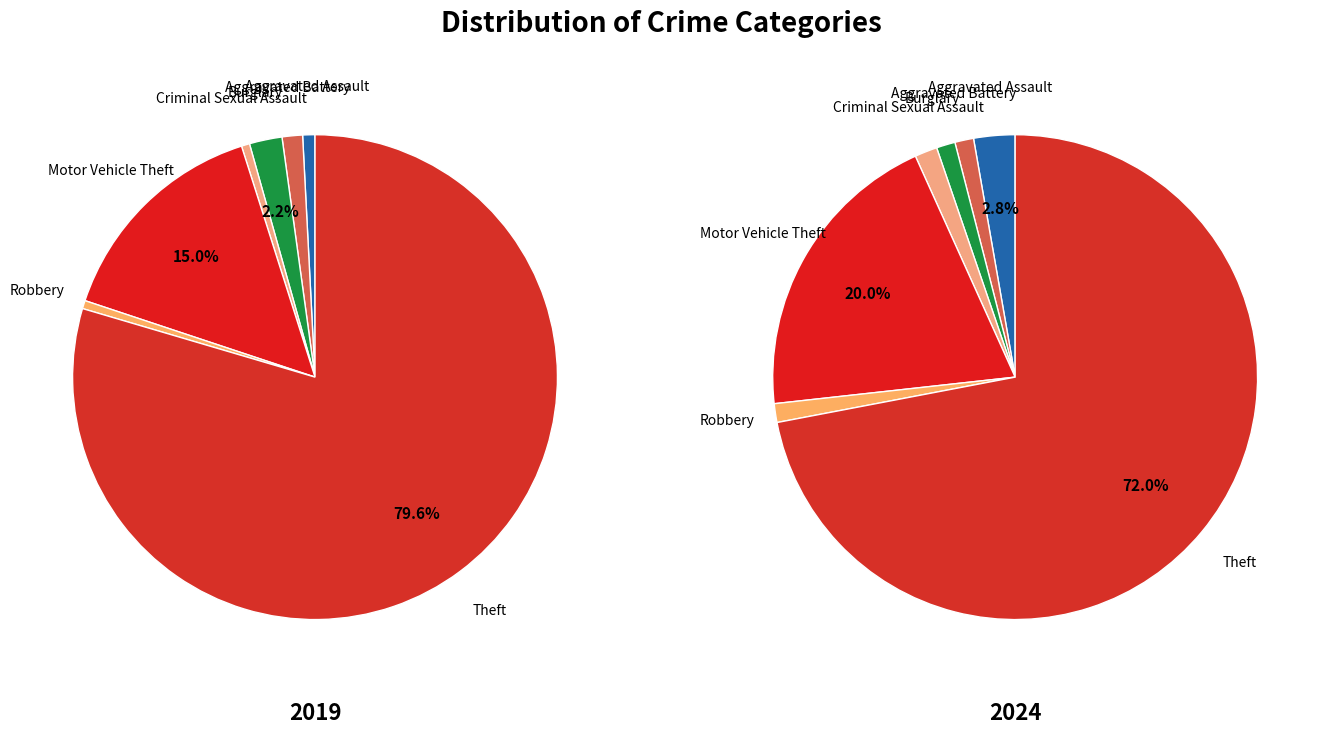

To the nearest percent, what is the average slice percentage?

14%